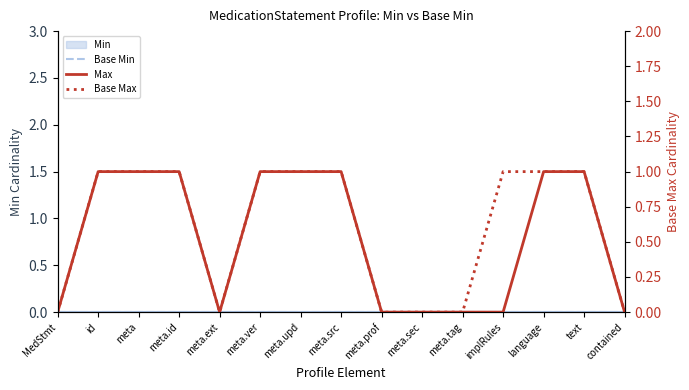

Which series has the largest total across all categories?

Base Max